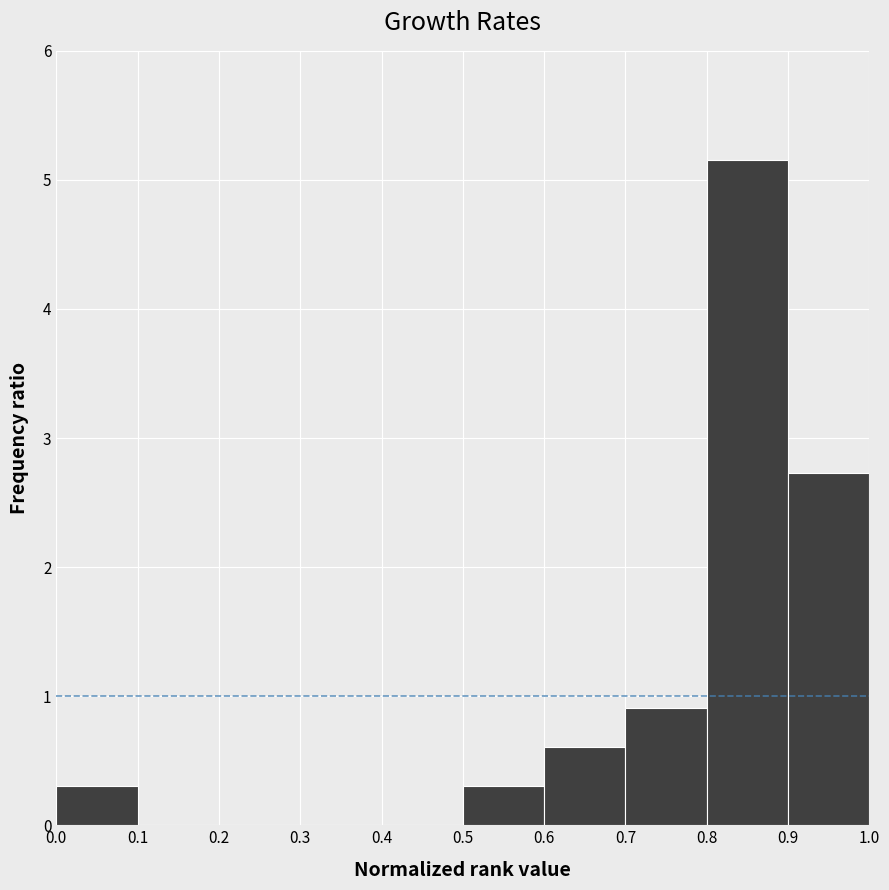

Over which range of the x-axis is the bar tallest?

0.8 to 0.9